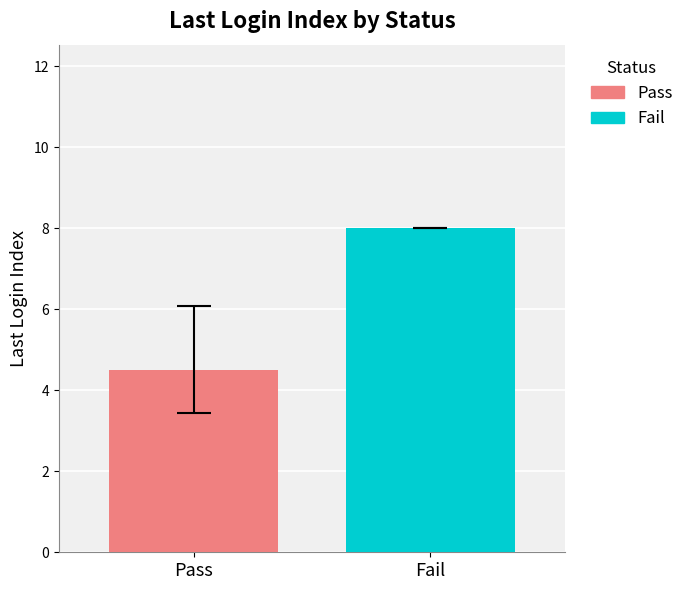

What are all the series names shown in the legend?

Pass, Fail